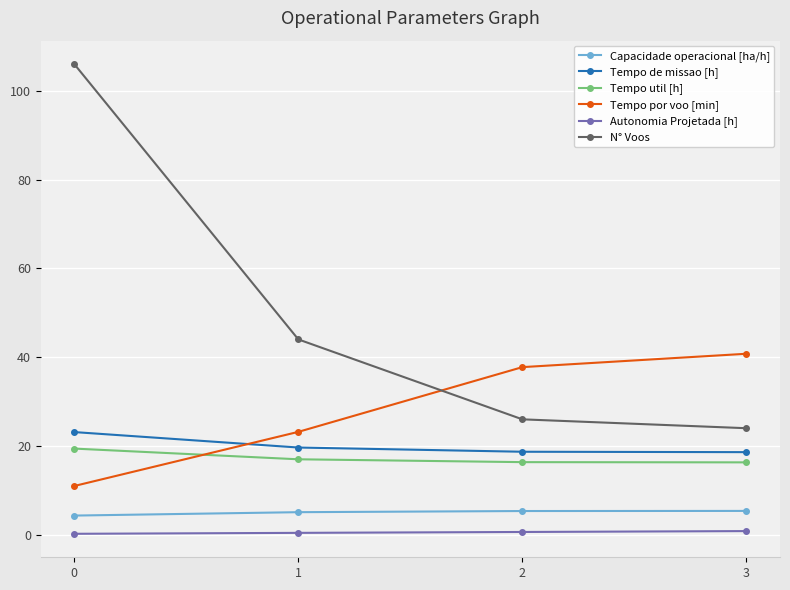

How many lines are shown in the chart?

6